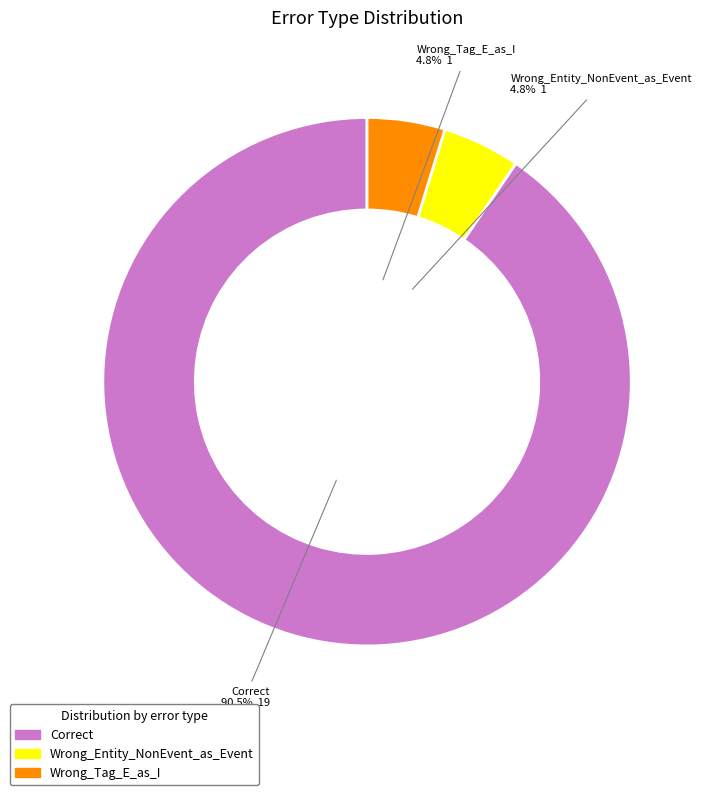

True or false: Wrong_Tag_E_as_I accounts for 15% of the total.

False